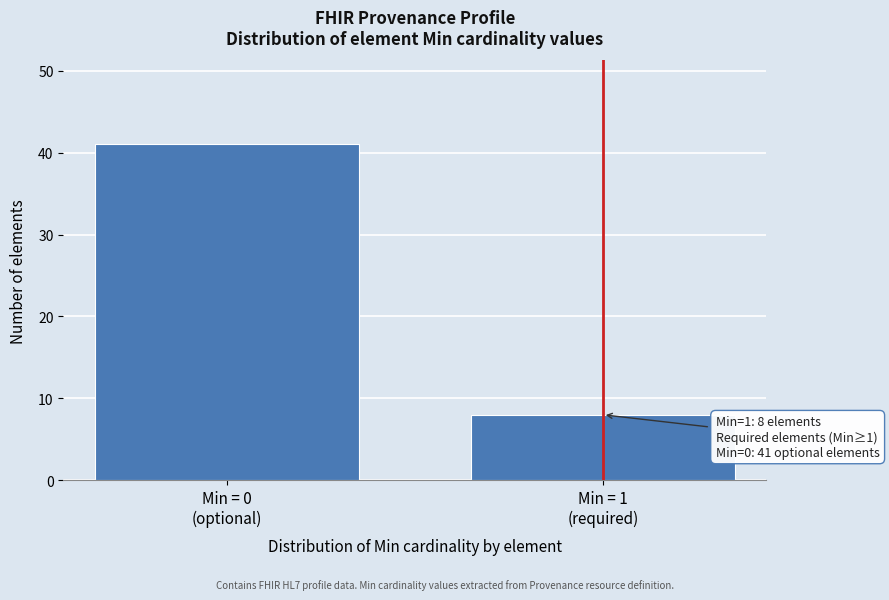

Reading right to left, what are all the values shown in this chart?

8	41